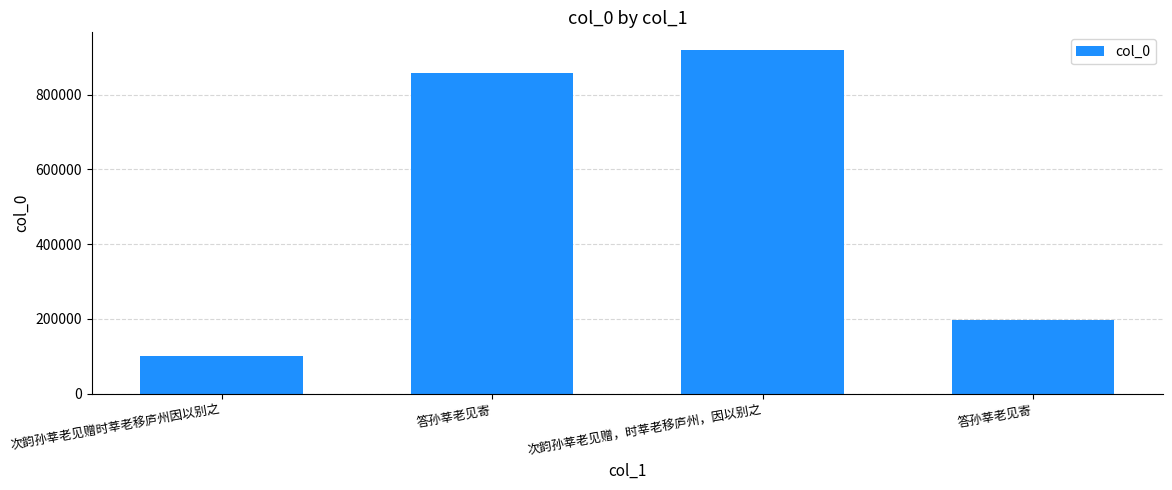

Rank the categories by value from lowest to highest.

次韵孙莘老见赠时莘老移庐州因以别之, 答孙莘老见寄, 答孙莘老见寄, 次韵孙莘老见赠，时莘老移庐州，因以别之